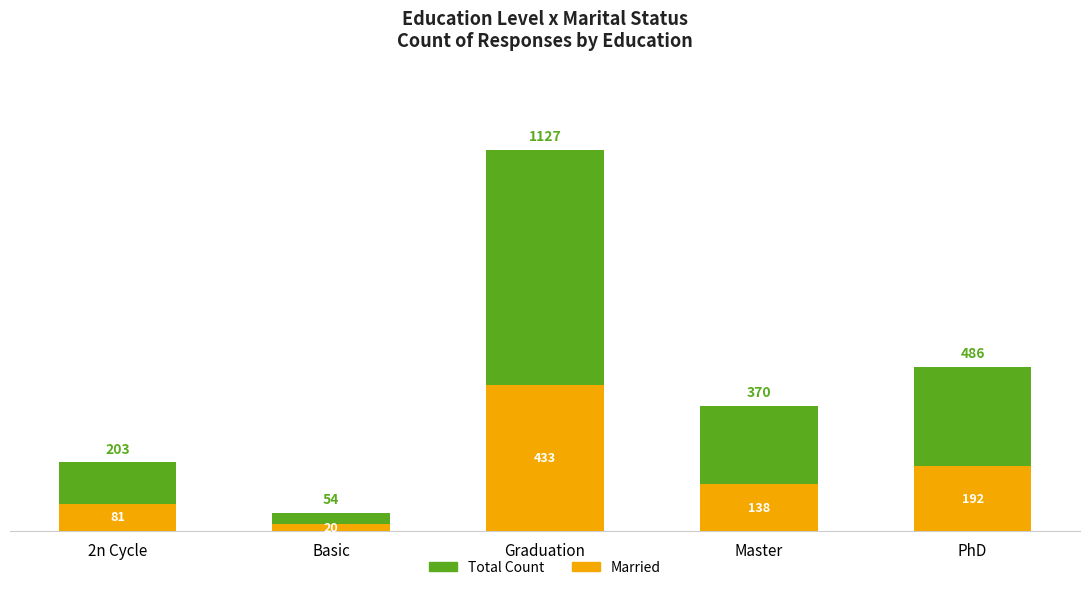

What is the average value of the Married series?

173